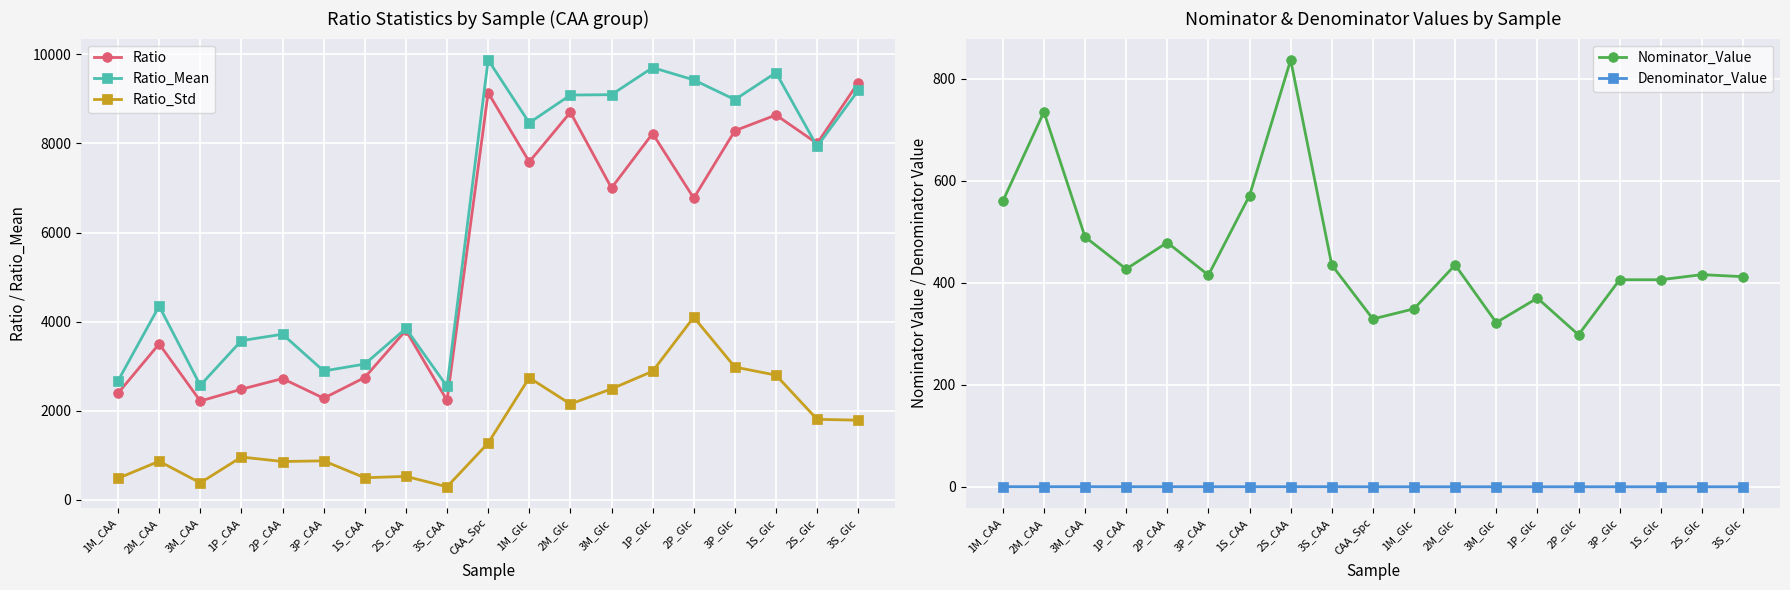

The value of Ratio_Mean at 3M_CAA is 2569.9. True or false?

True